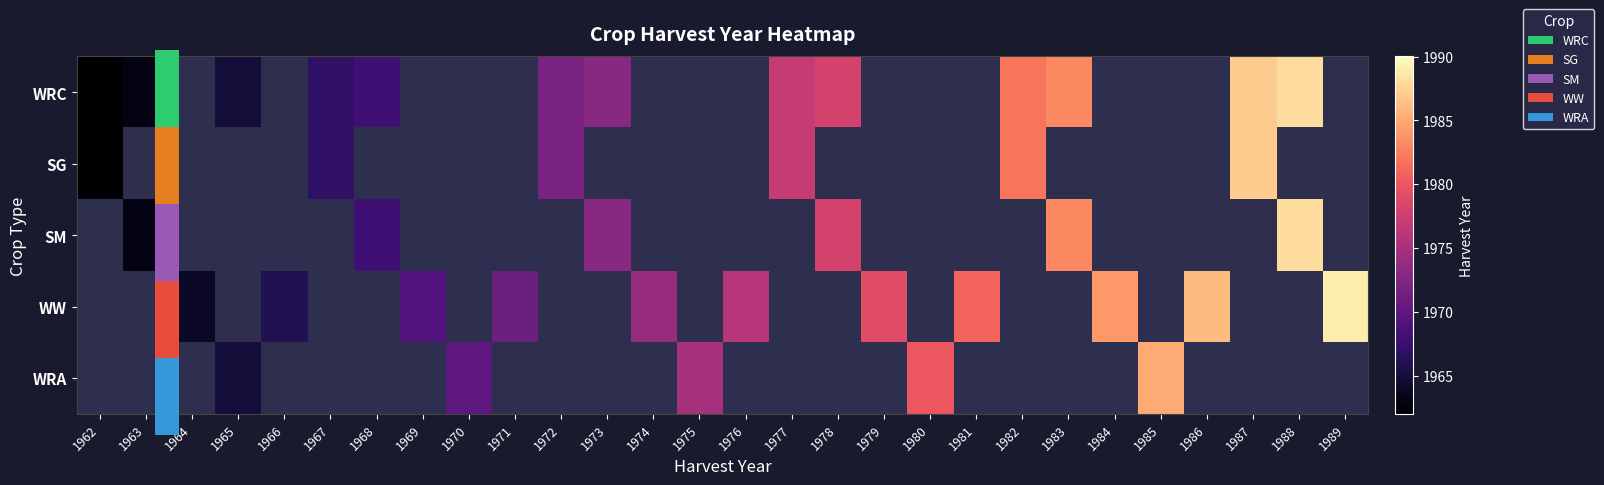

Rank the series by their maximum value, from lowest to highest.

WRA, SG, WRC, SM, WW